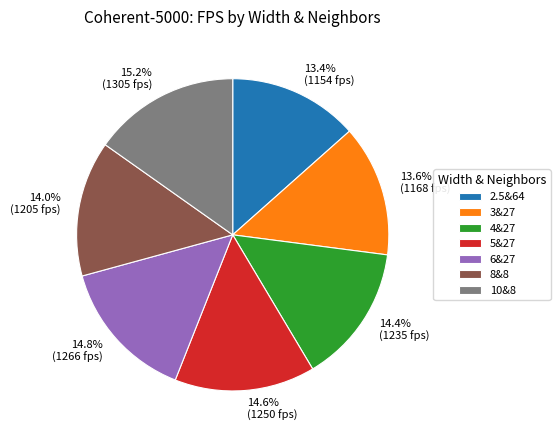

To the nearest percent, what is the difference between the 2.5&64 and 4&27 slice percentages?

1%